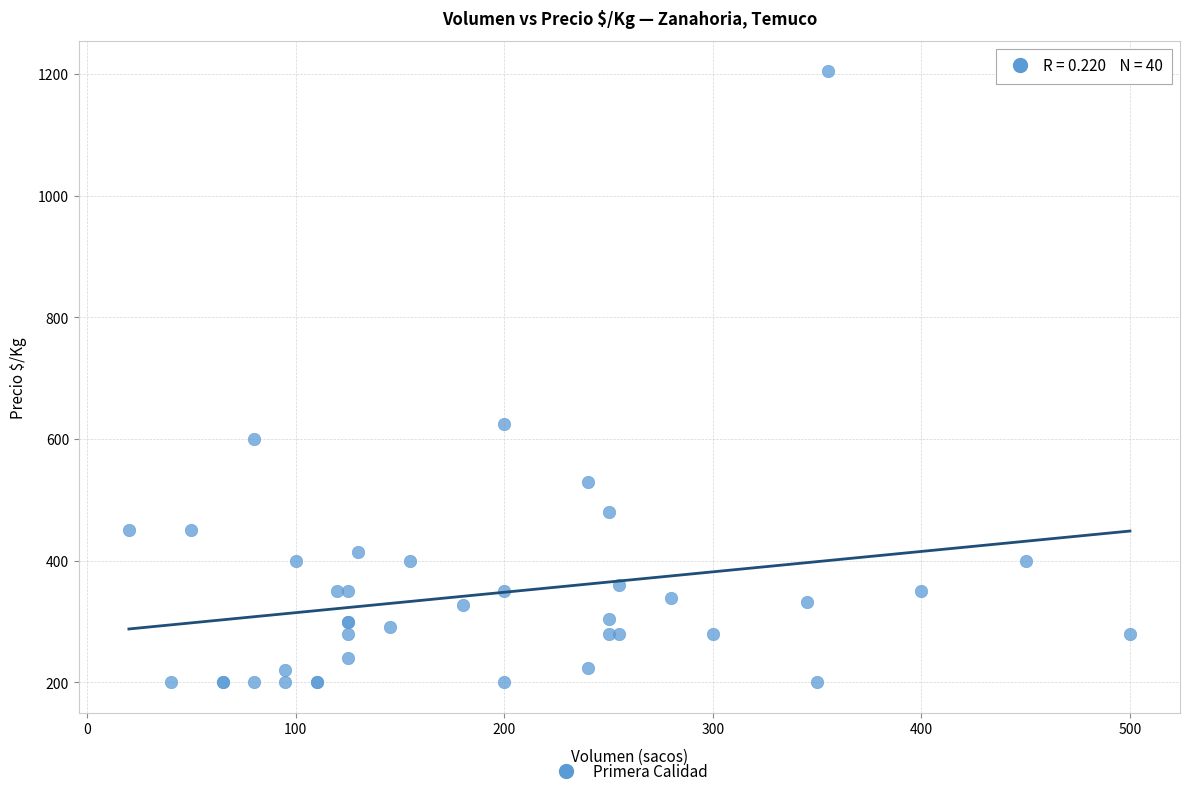

What Y value in the scatter plot is closest to 702?

625